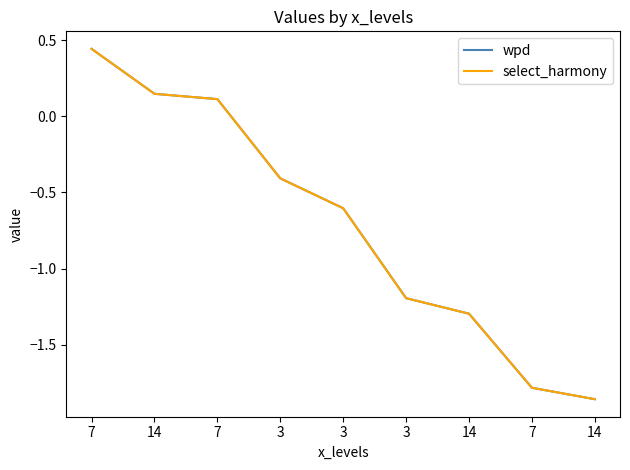

Which series has the largest range (max minus min)?

wpd